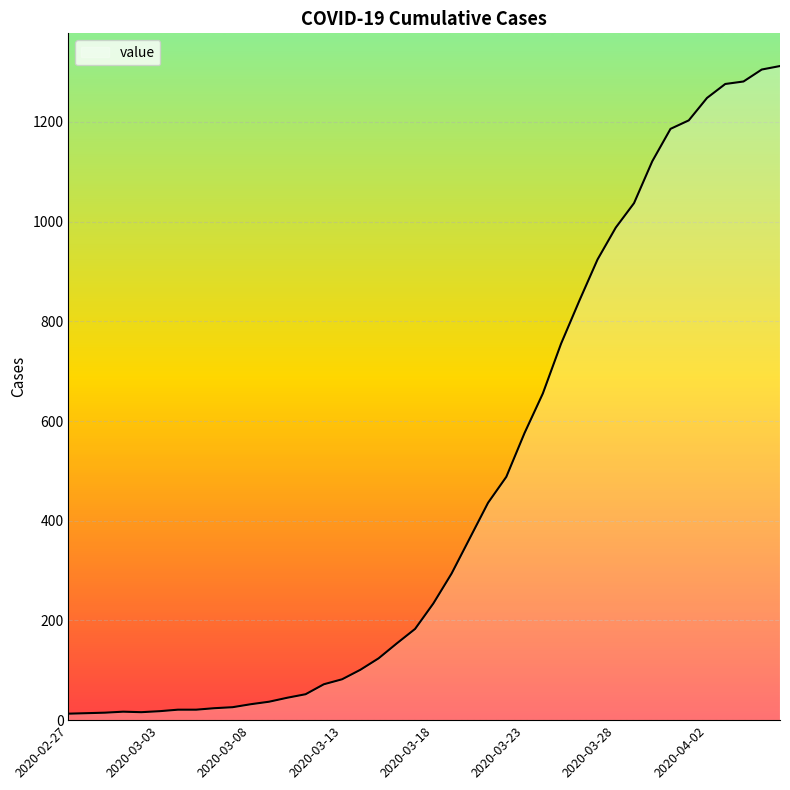

What is the maximum value shown in the chart?

1312